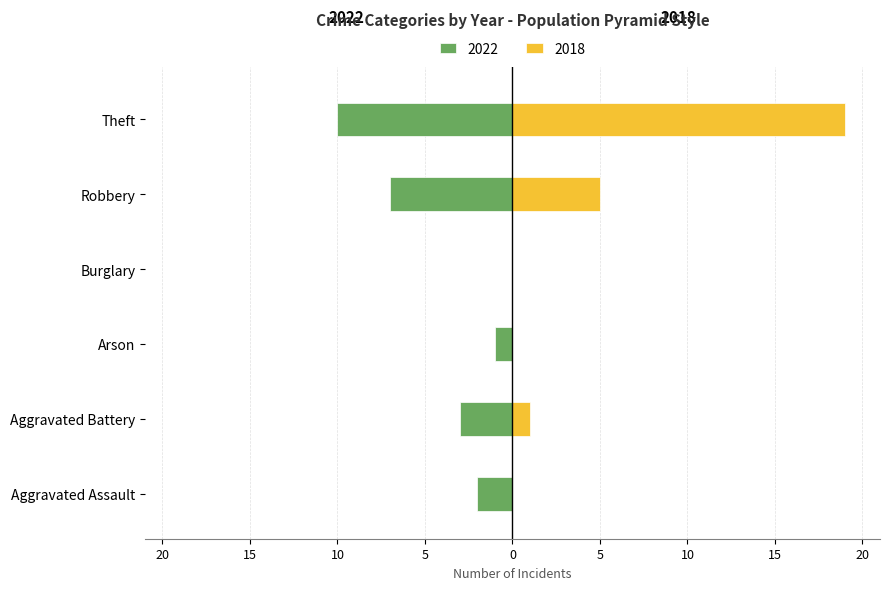

How many bars are there in each group?

2